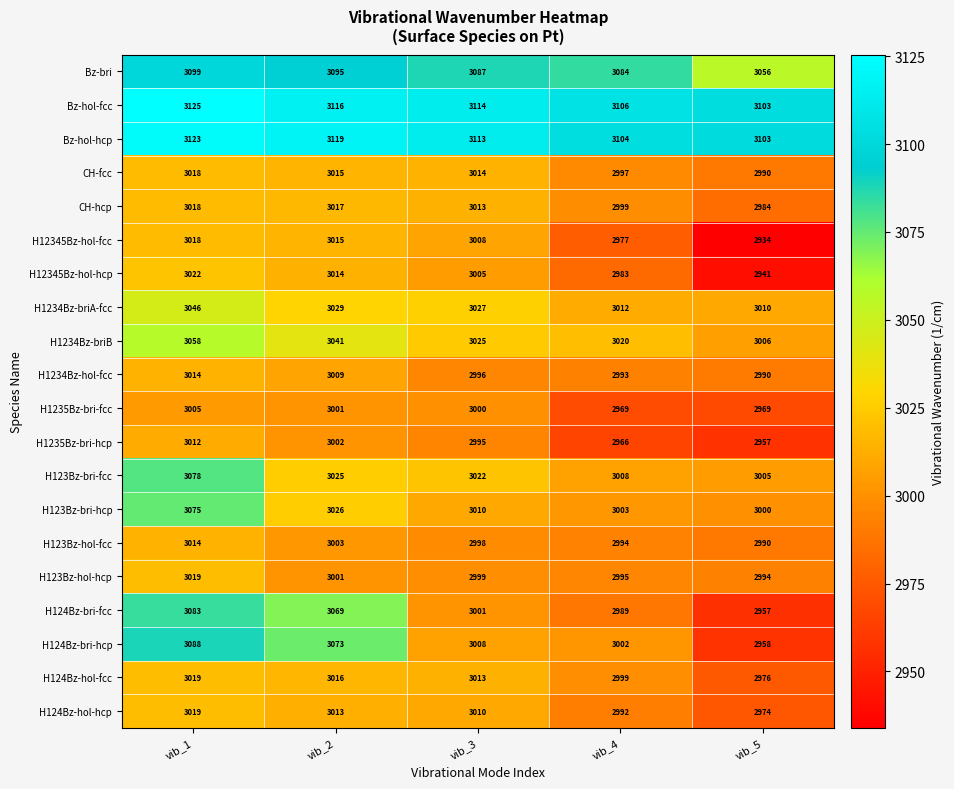

Read the Bz-bri value at vib_3, to the nearest 5.

3085